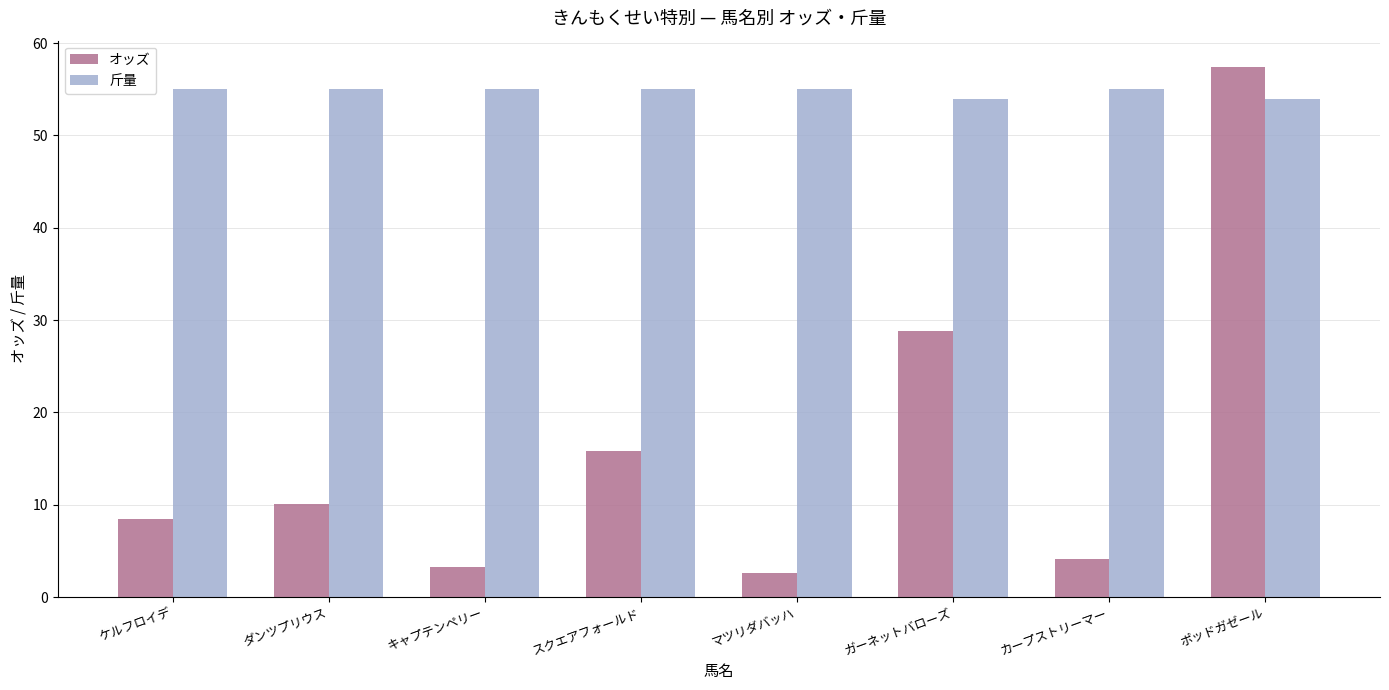

What are all the series names shown in the legend?

オッズ, 斤量